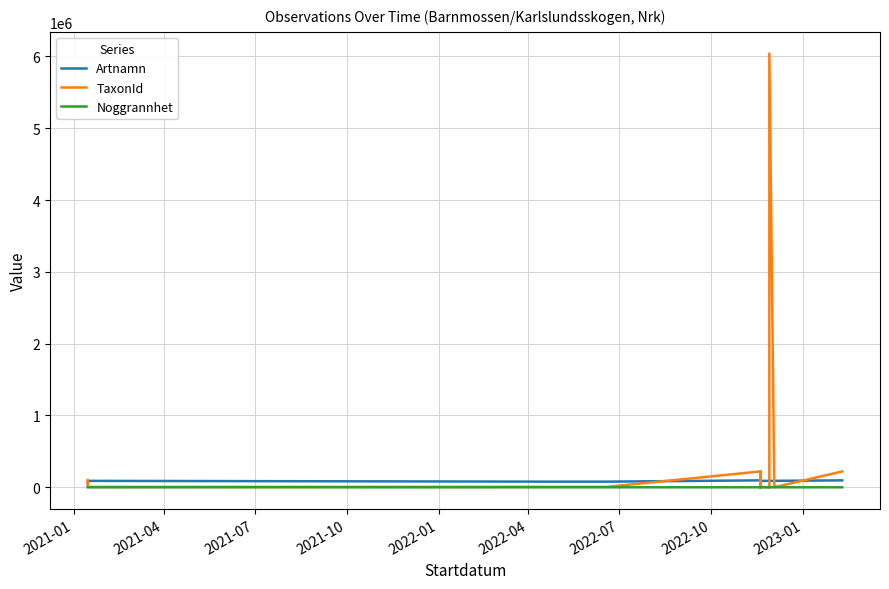

At which category does the chart reach its minimum across all series?

2021-01